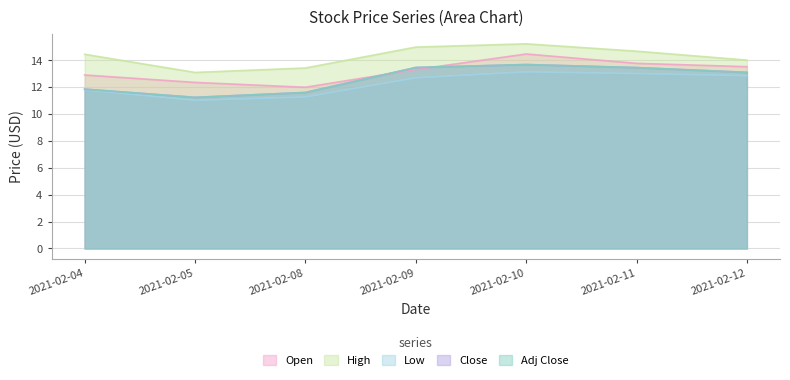

Between 2021-02-12 and 2021-02-10, which is larger?

2021-02-10